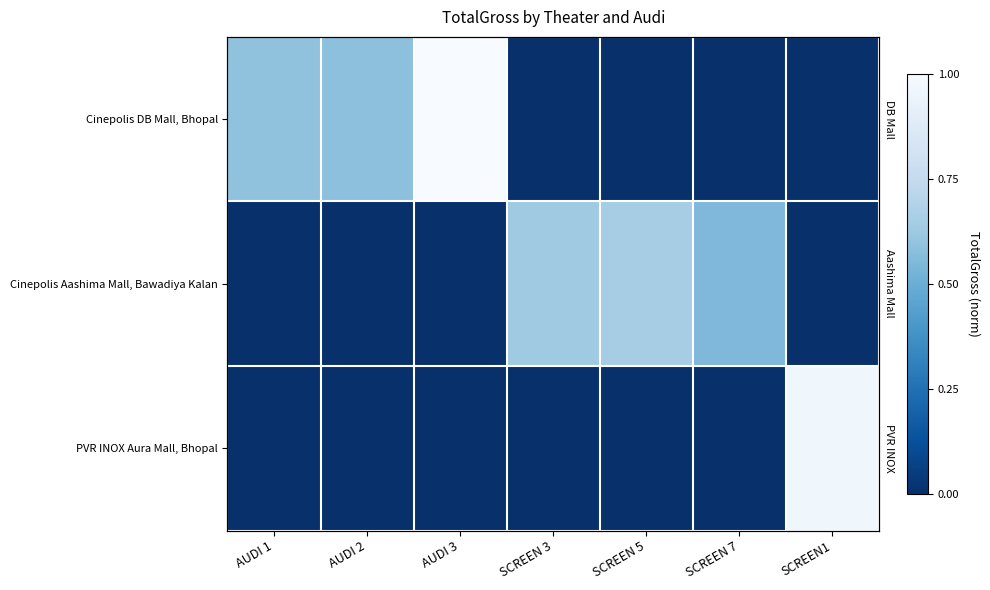

Count the Cinepolis Aashima Mall, Bawadiya Kalan values in the range 0 to 1.

7